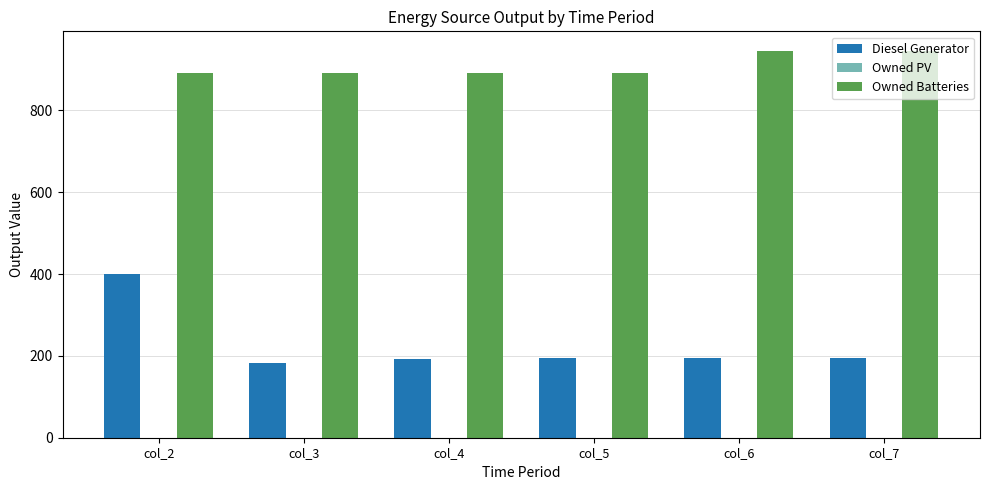

What is the spread (max minus min) of values at col_2?

492.0